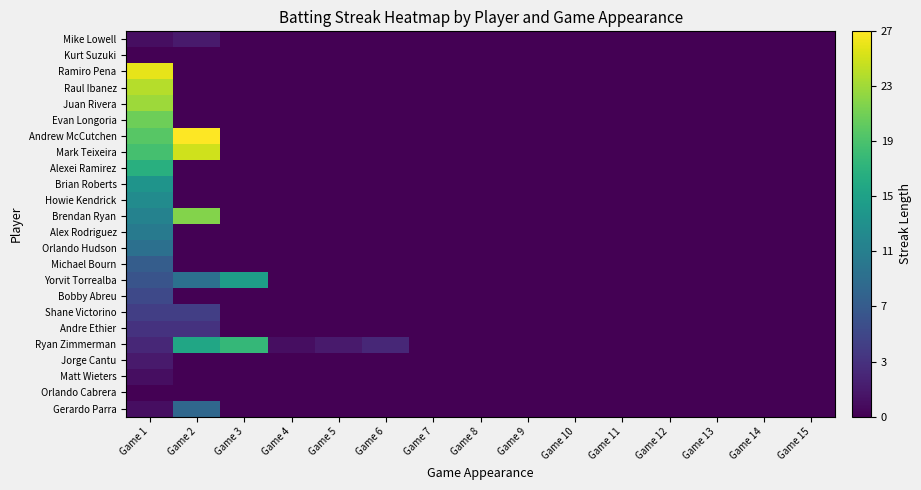

Which category has the lowest value across all series?

Game 3